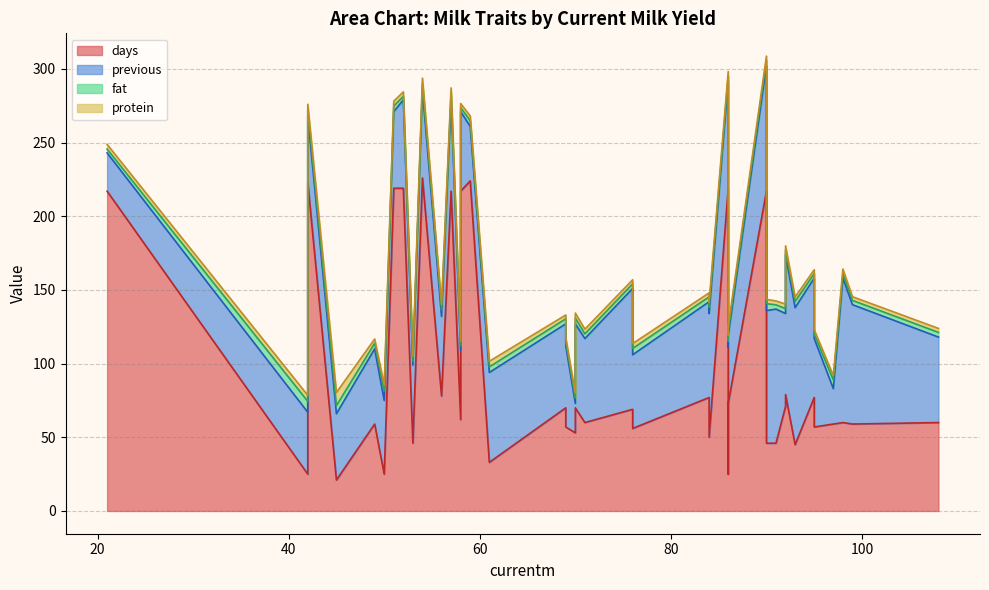

Read the fat value at 76.

4.3